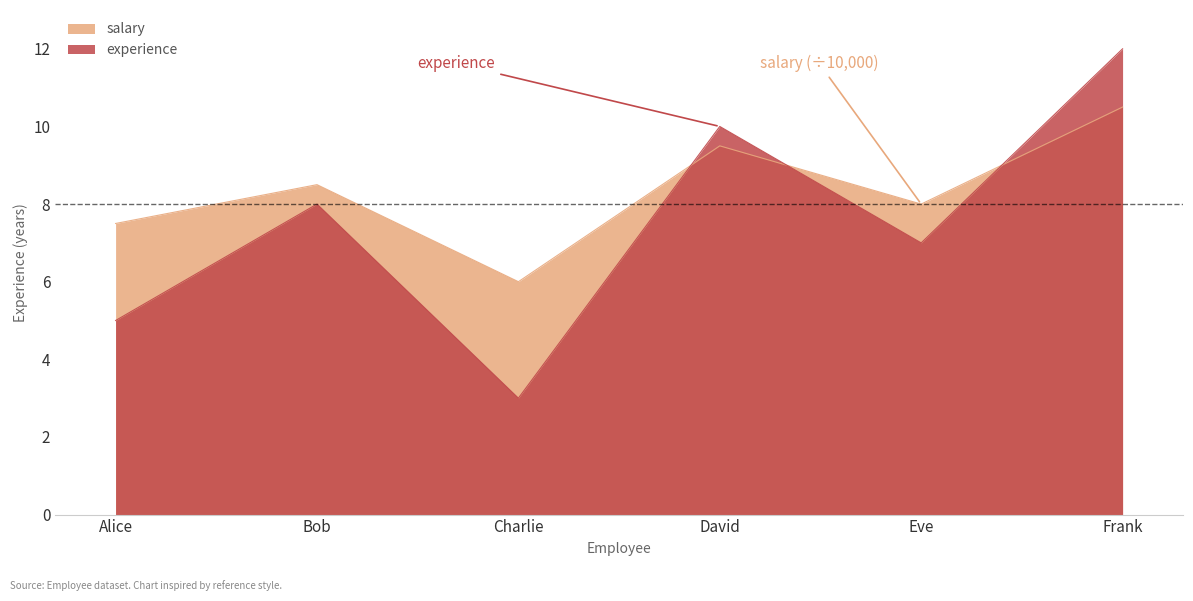

The value of experience at Charlie is 1.8. True or false?

False